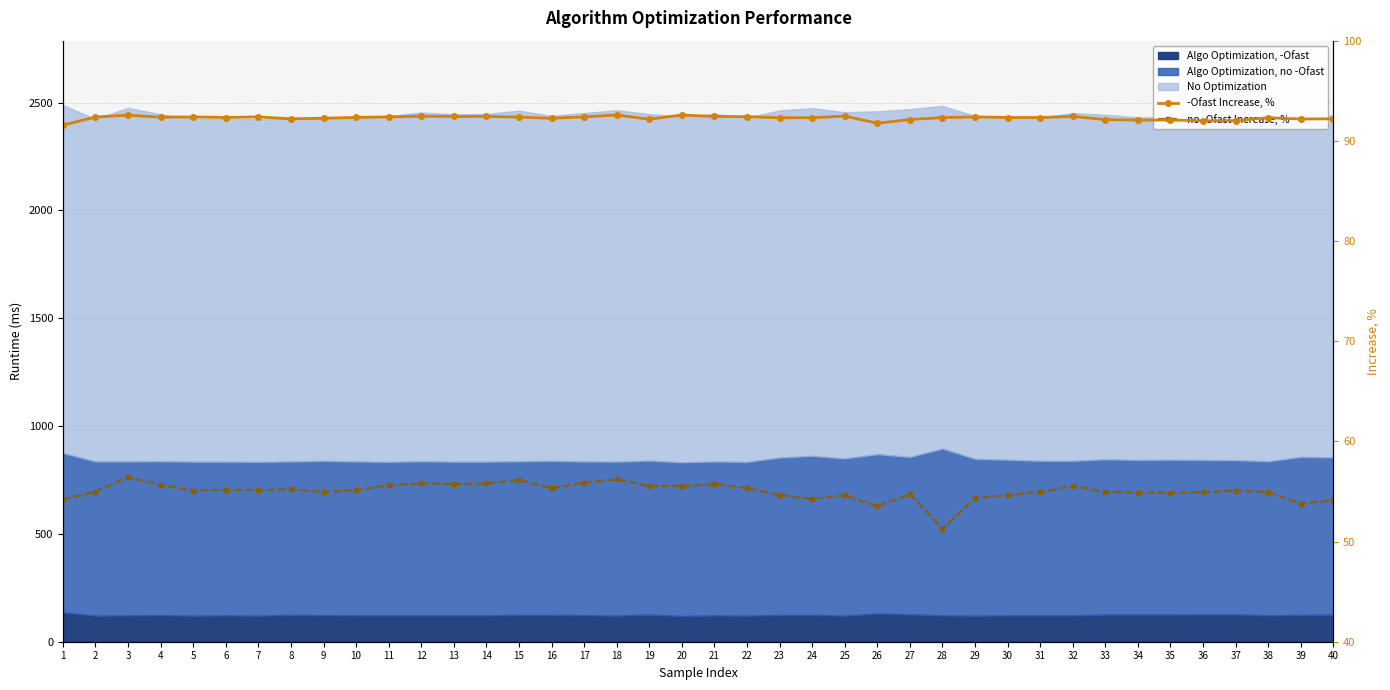

Which series changed the most between 22 and 26?

no -Ofast Increase, %